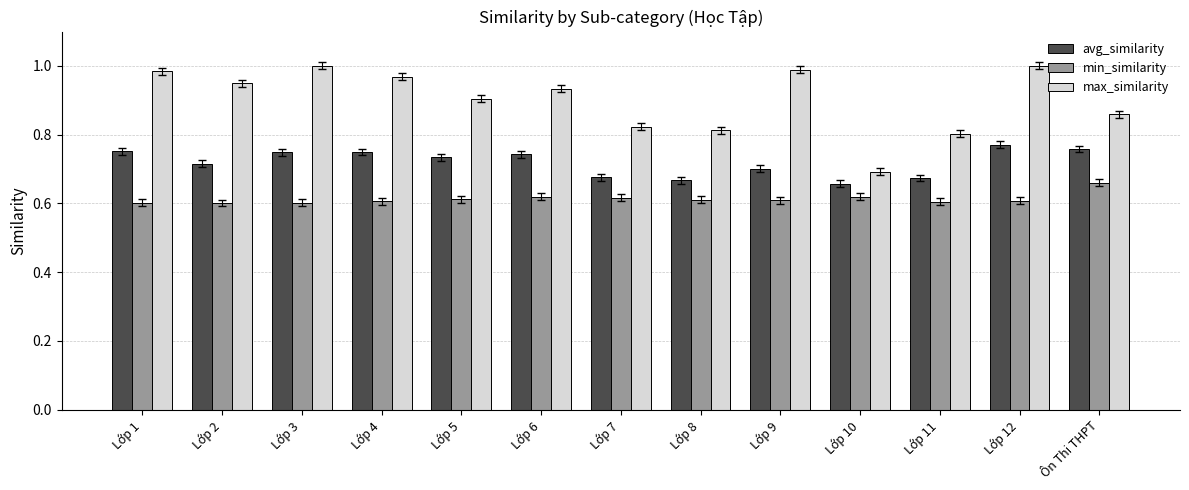

At which label is max_similarity closest to 0?

Lớp 10